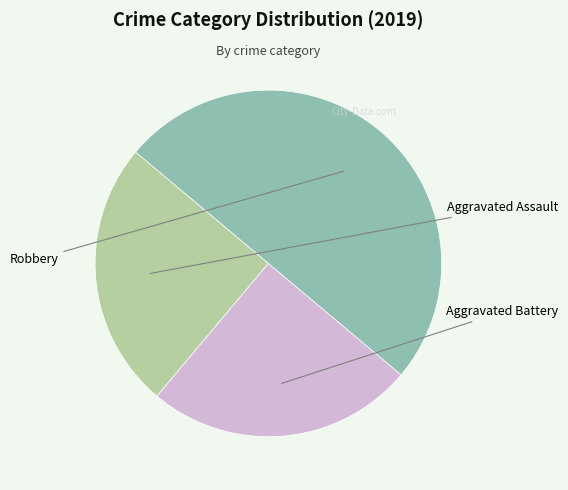

Rank the categories by value from lowest to highest.

Aggravated Assault, Aggravated Battery, Robbery